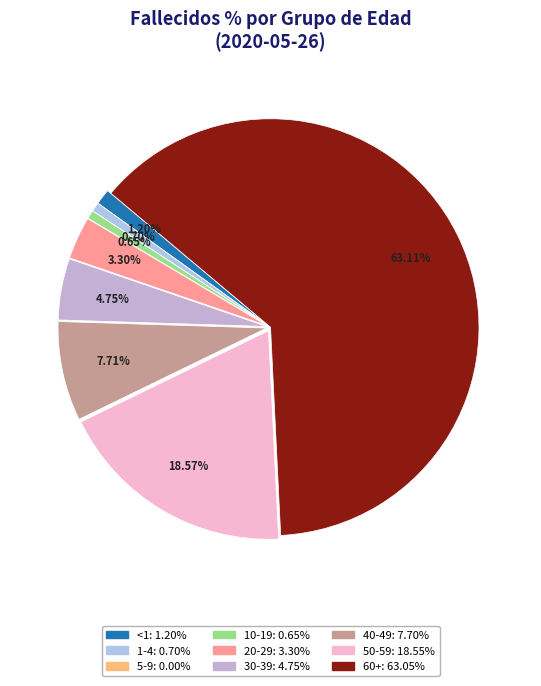

Is it true that 50-59 is 24% of the pie?

False